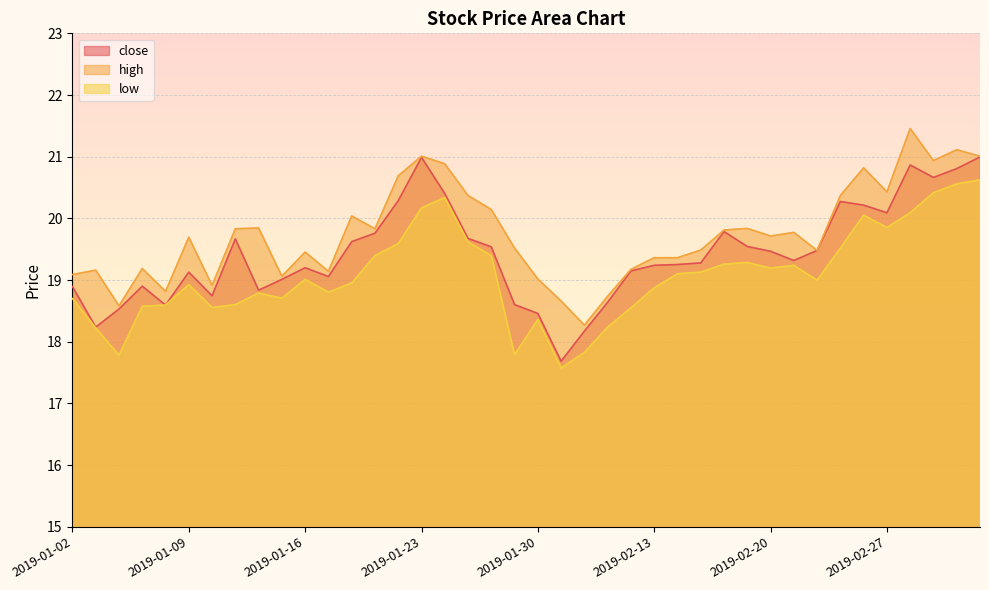

What is the difference between the close values at 2019-02-13 and 2019-03-04?

1.6